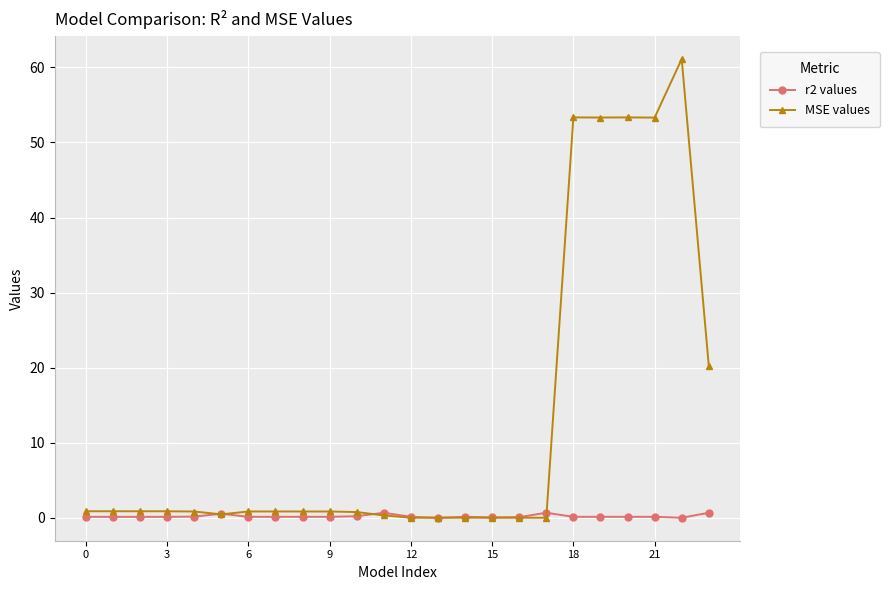

Which series has the largest range (max minus min)?

MSE values